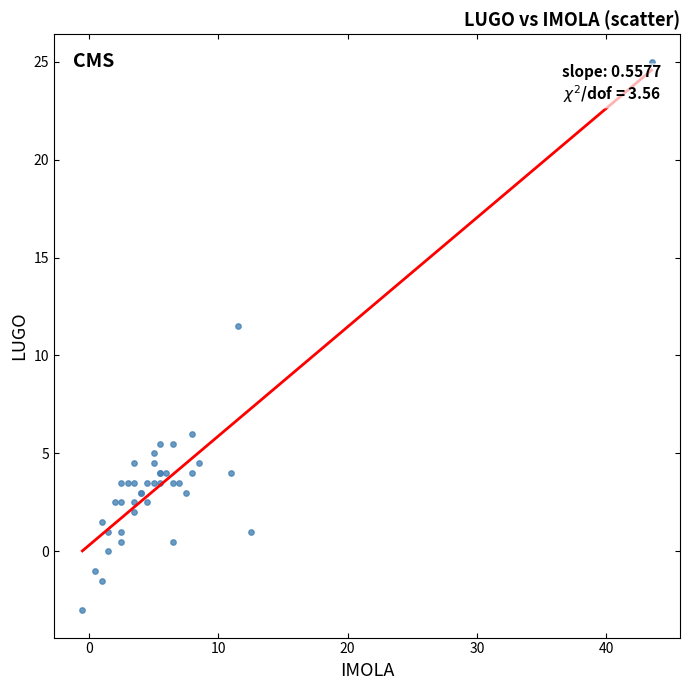

What Y value in the scatter plot is closest to 11?

11.5